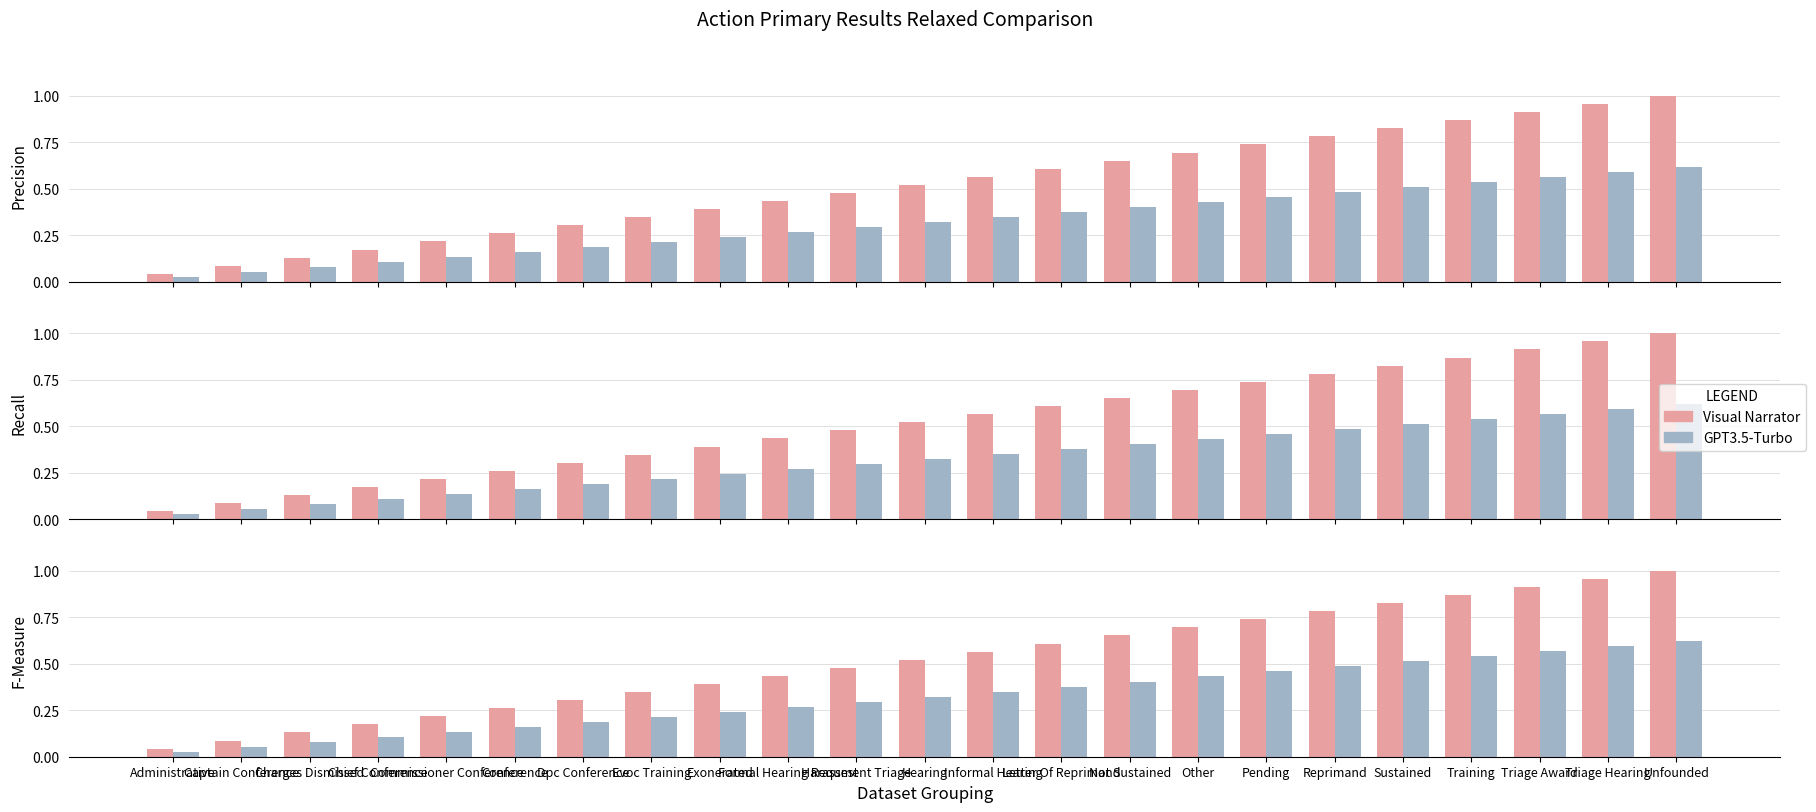

What are all the series names shown in the legend?

Visual Narrator, GPT3.5-Turbo